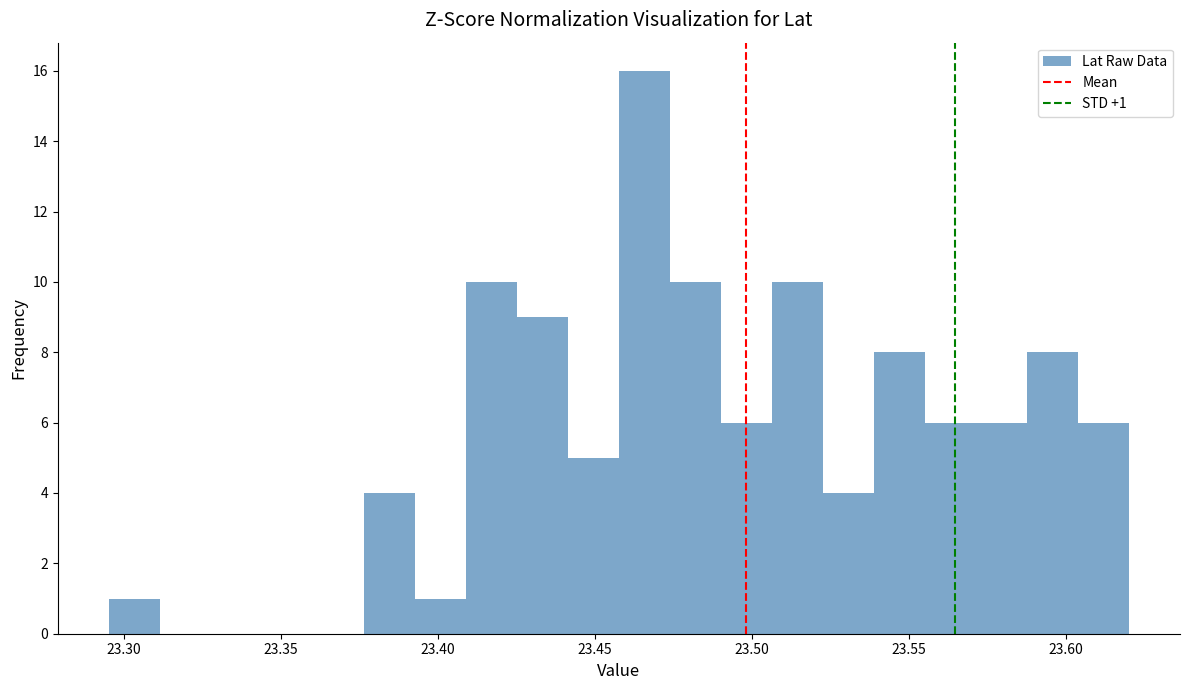

Read against the x-axis, roughly where is the centre of the tallest bar?

23.465